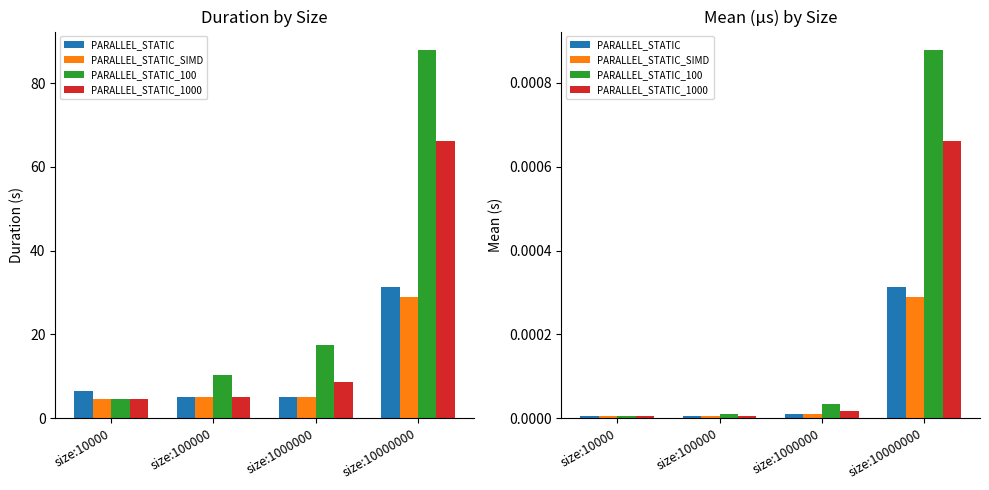

Which series has the largest total across all categories?

PARALLEL_STATIC_100